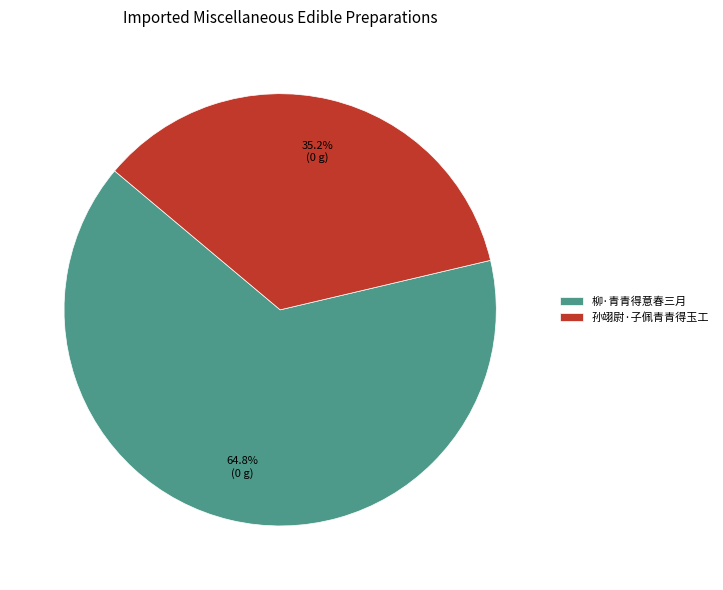

Does 孙翊尉·子佩青青得玉工 account for over 50% of the chart?

No